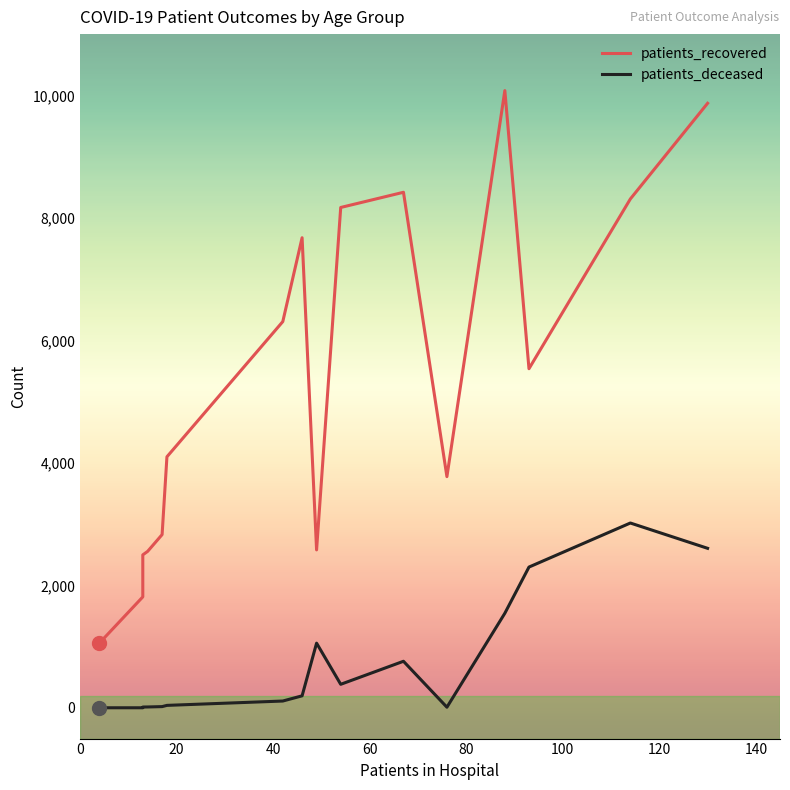

Rank the series by their average value, from highest to lowest.

patients_recovered, patients_deceased